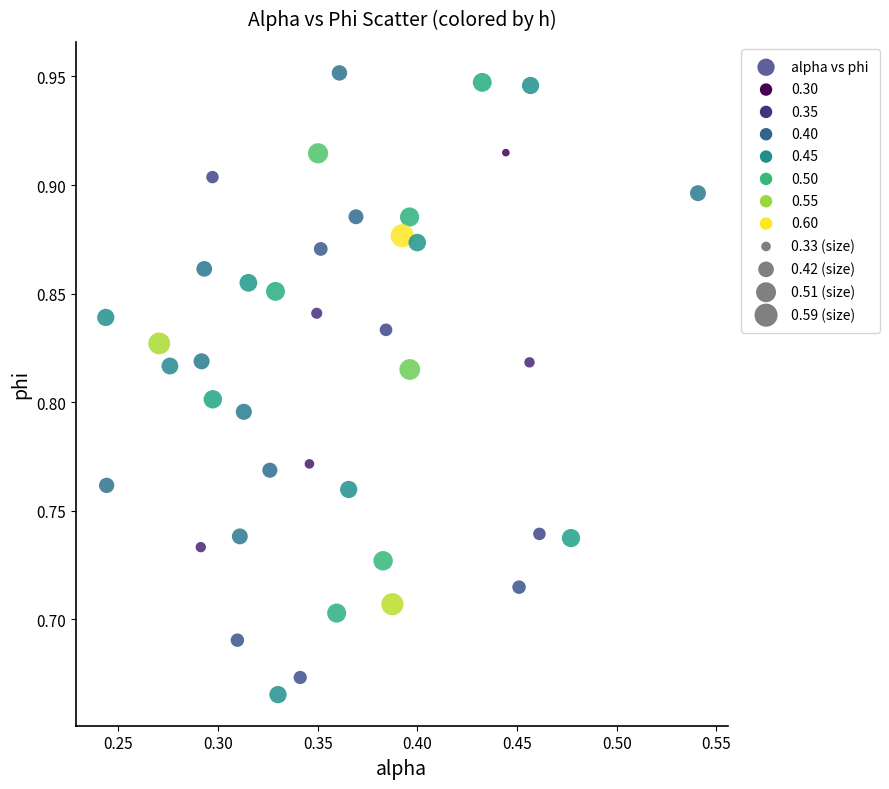

What is the range of Y values (max minus min)?

0.3